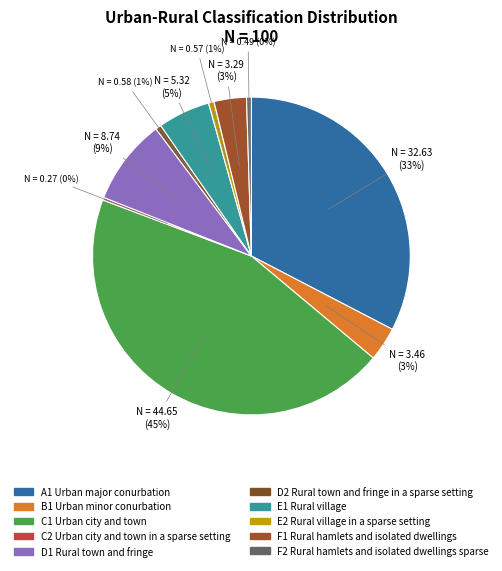

Which has a higher value, C2 Urban city and town in a sparse setting or F1 Rural hamlets and isolated dwellings?

F1 Rural hamlets and isolated dwellings